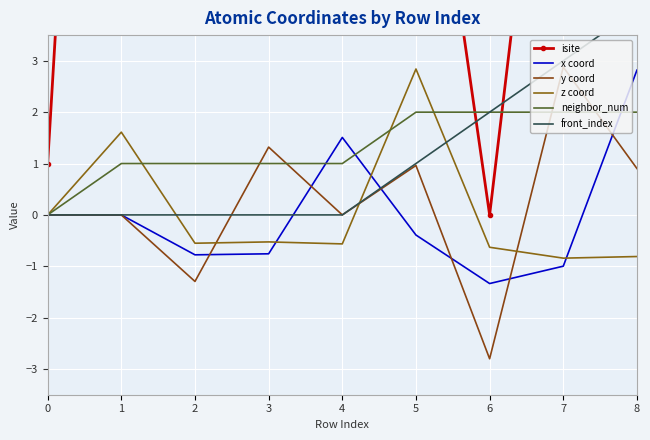

How many values in the z coord series exceed 0?

2